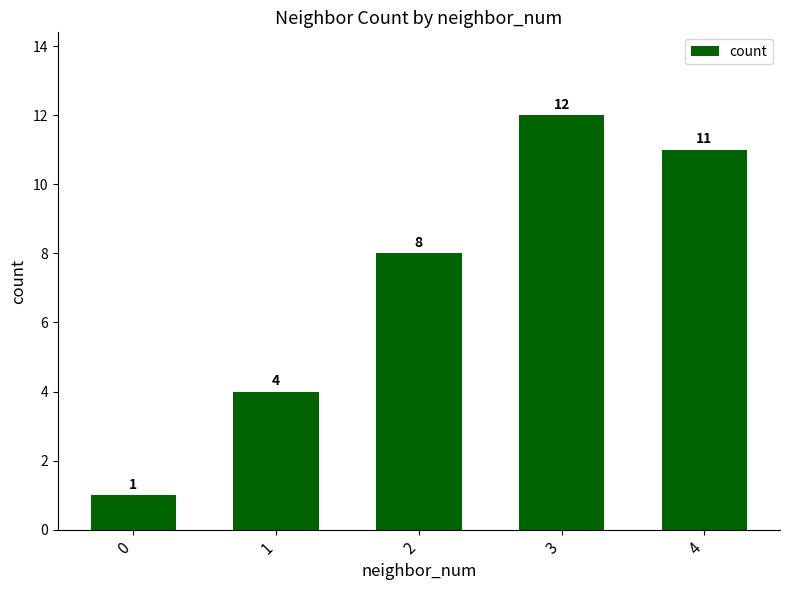

Reading left to right, list all the values displayed in this chart.

1	4	8	12	11